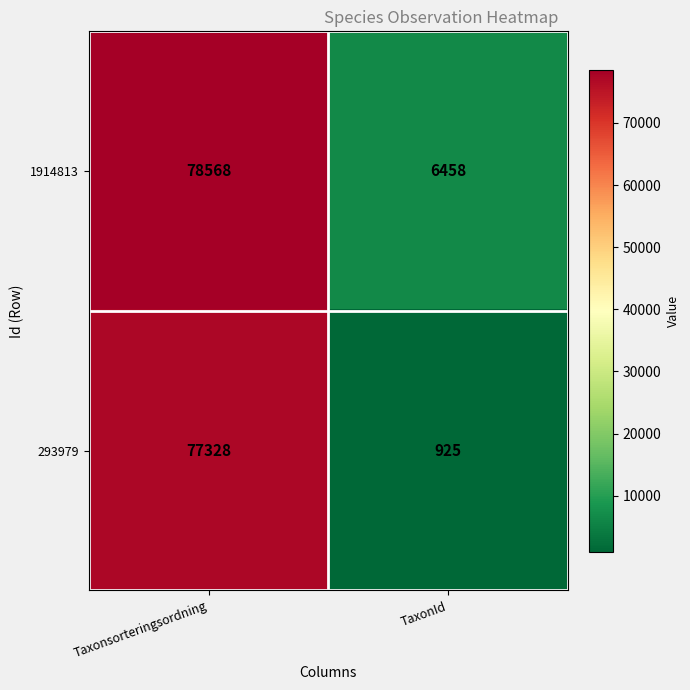

Which series has the largest total across all categories?

1914813